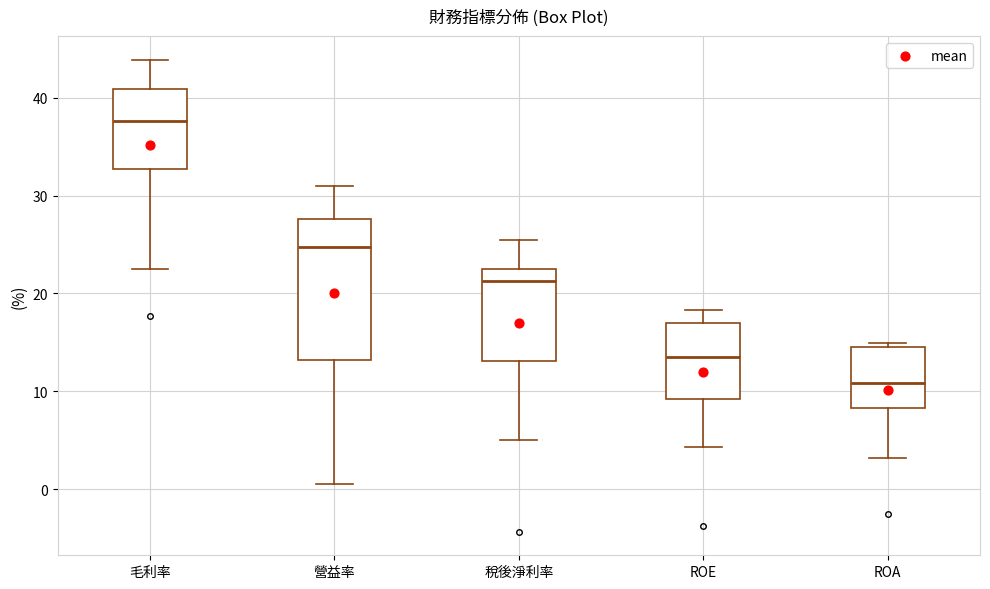

Comparing the boxes themselves (not the whiskers), which one is the tallest?

營益率